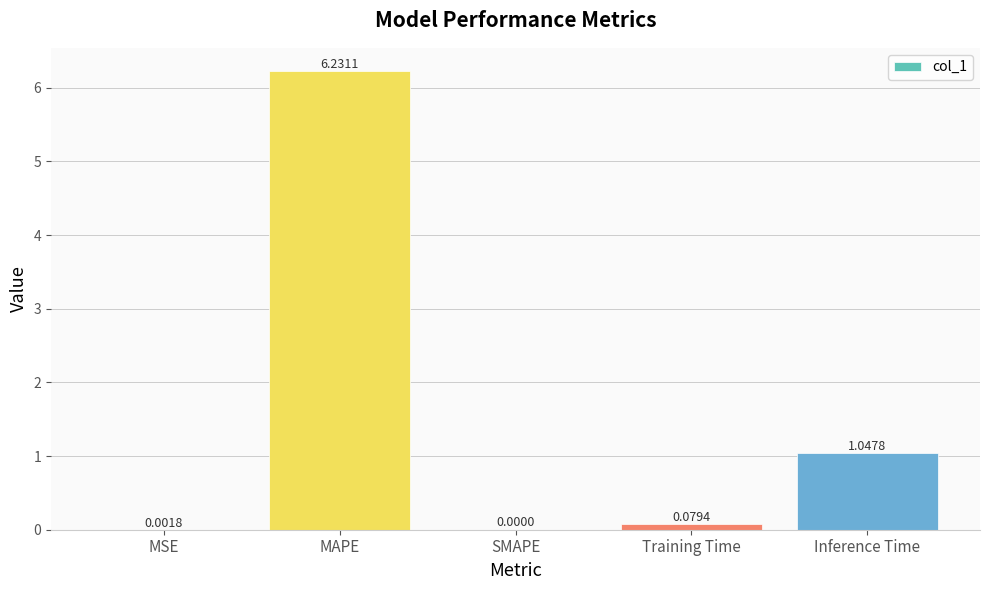

Where is the data nearest to the value 3?

Inference Time